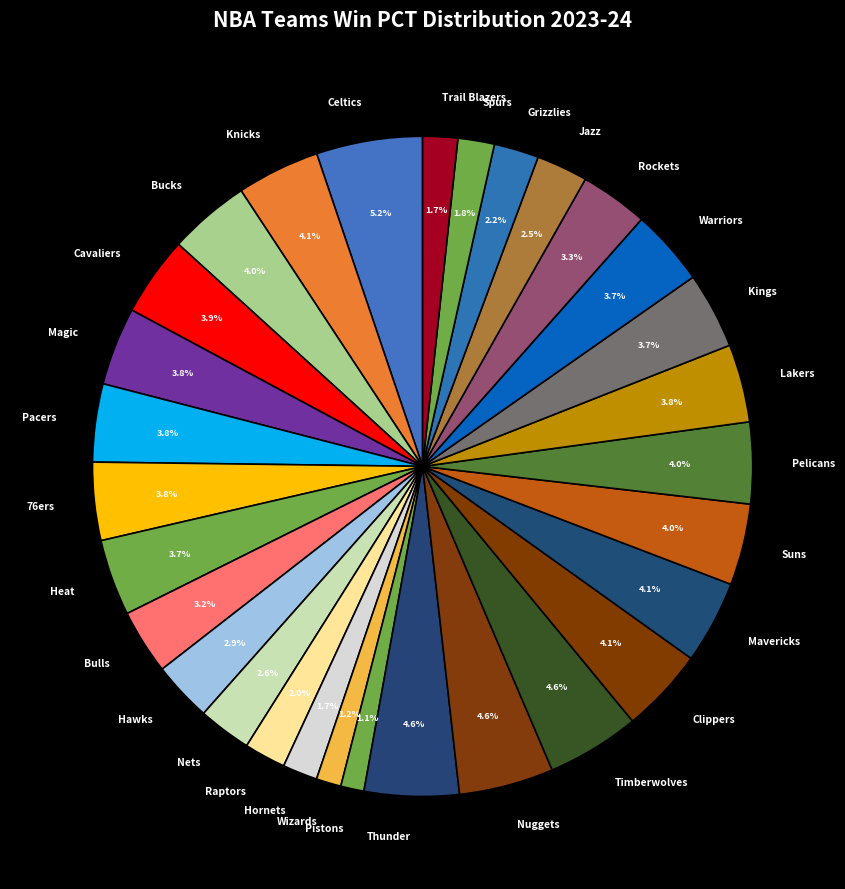

How many segments does this pie chart have?

30